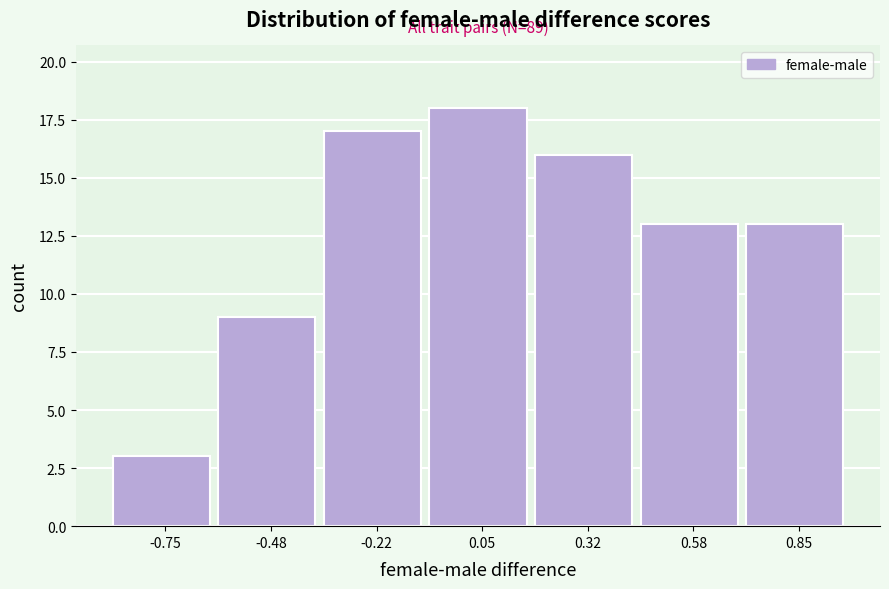

Which range on the x-axis has the tallest bar?

-0.10 to 0.20